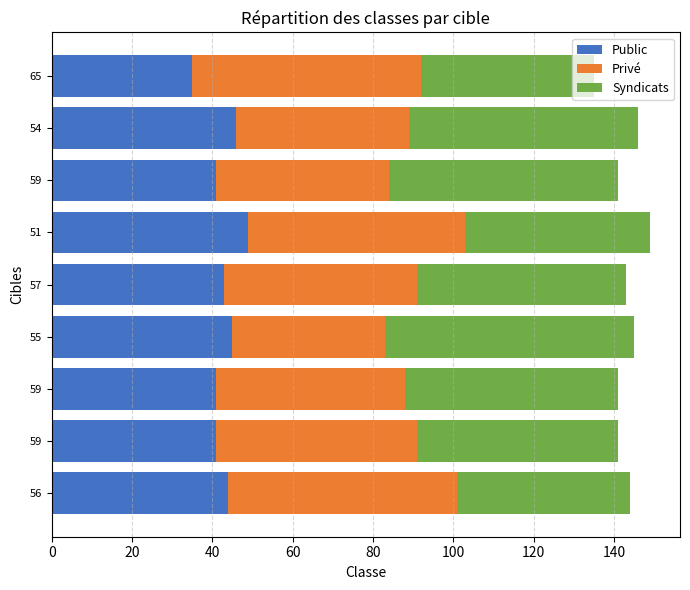

Count the number of categories in the chart.

9